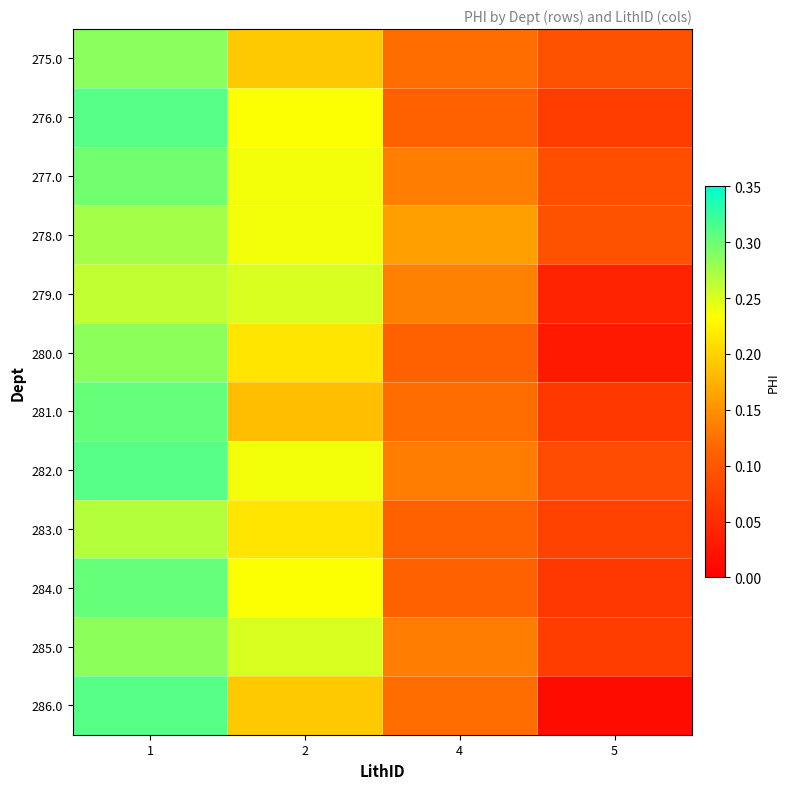

List the series in order of their peak value, lowest first.

279.0, 283.0, 278.0, 280.0, 285.0, 275.0, 277.0, 281.0, 284.0, 282.0, 286.0, 276.0